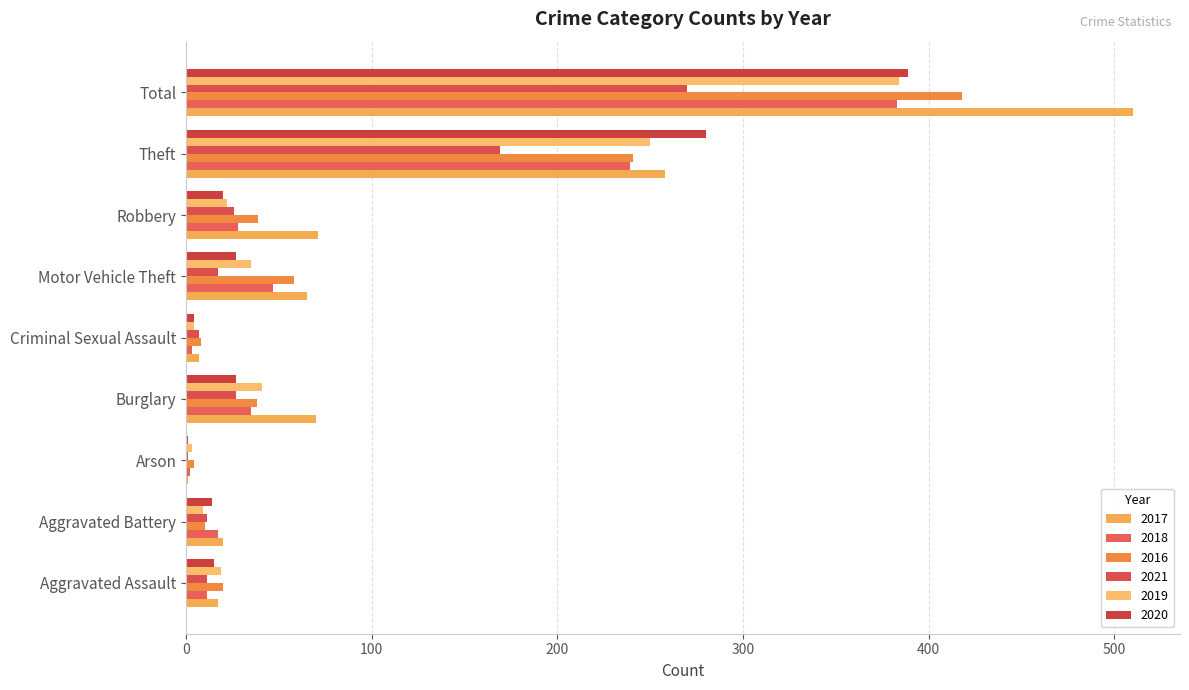

What are all the series names shown in the legend?

2017, 2018, 2016, 2021, 2019, 2020